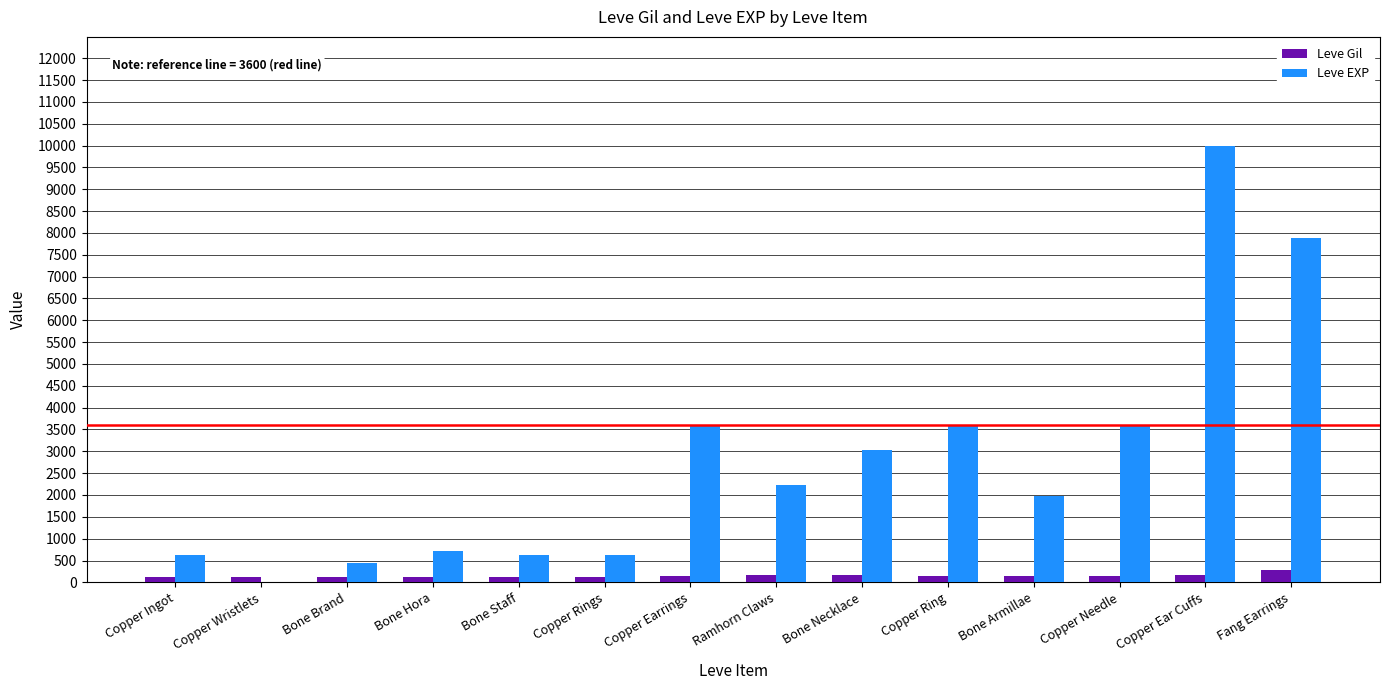

What is the sum of all Leve EXP values?

38981